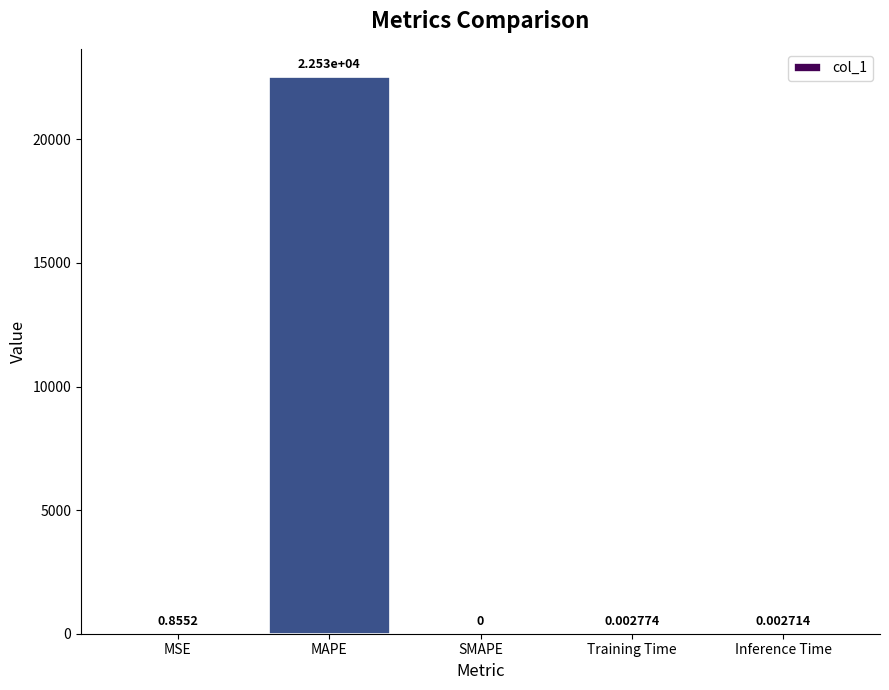

Which category has the highest value across all series?

MAPE